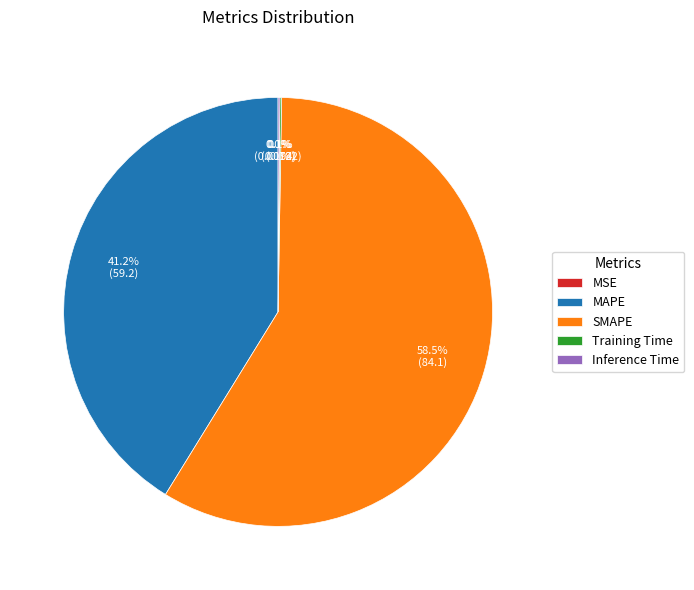

What portion of the pie excludes MAPE?

58.8%